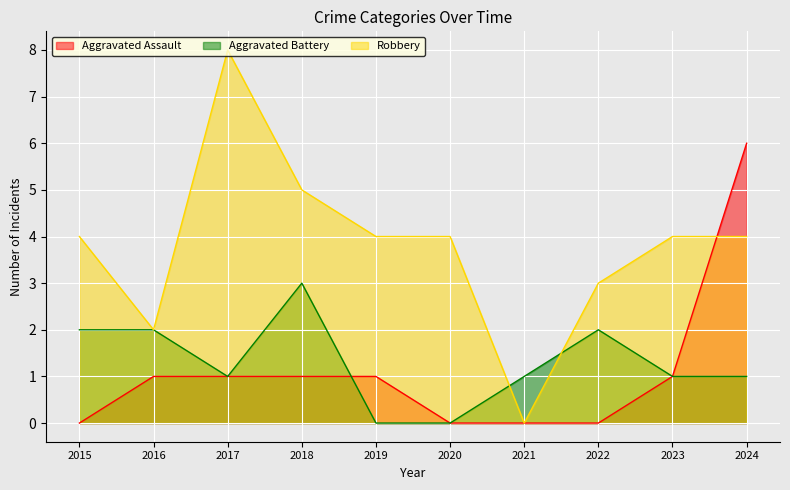

Which category has the highest value across all series?

2017